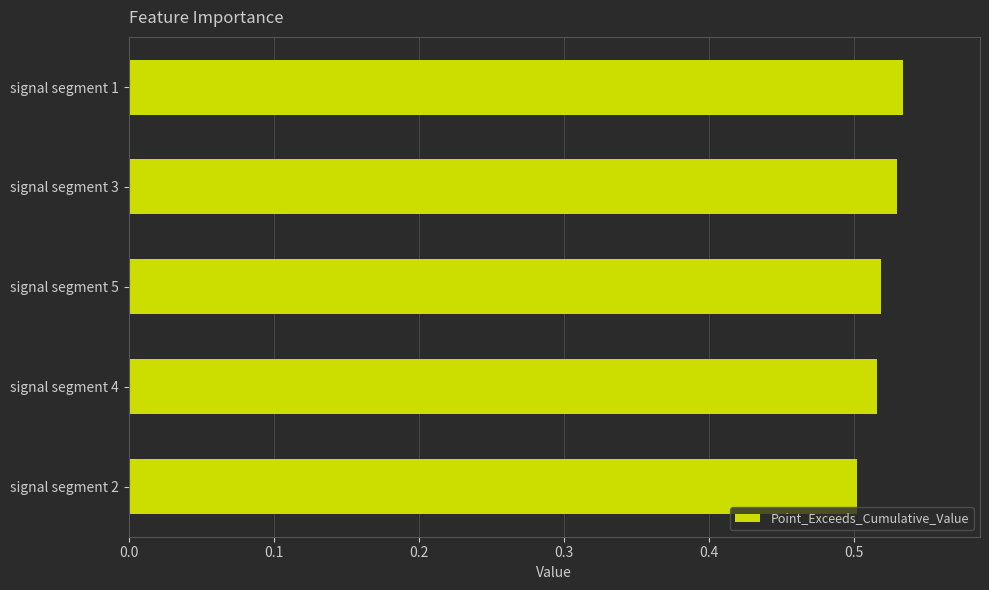

What is the label of the 4th bar from the top?

signal segment 4